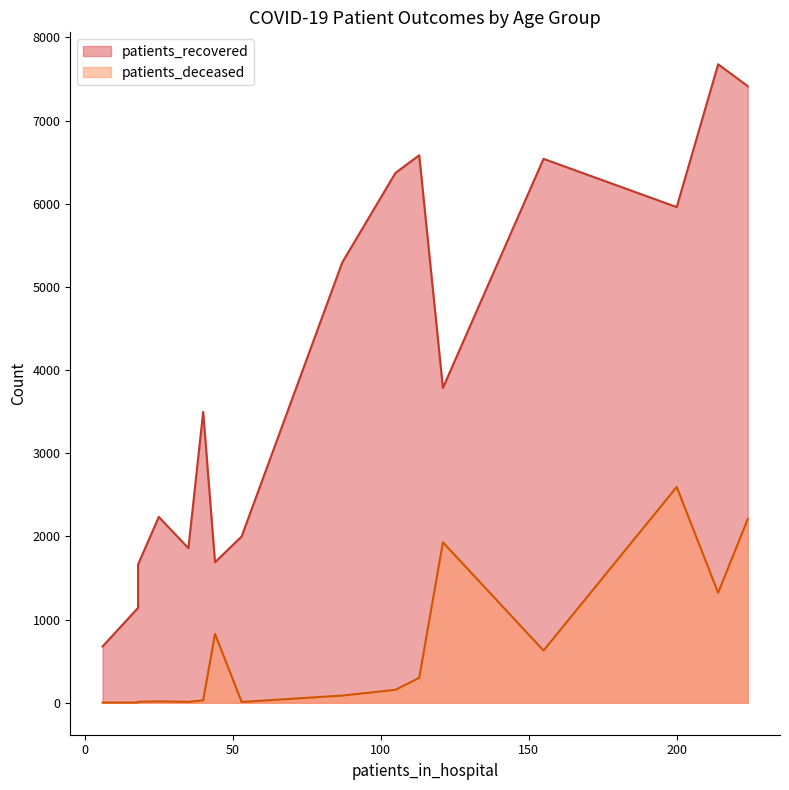

True or false: patients_deceased and patients_recovered intersect in this chart.

False